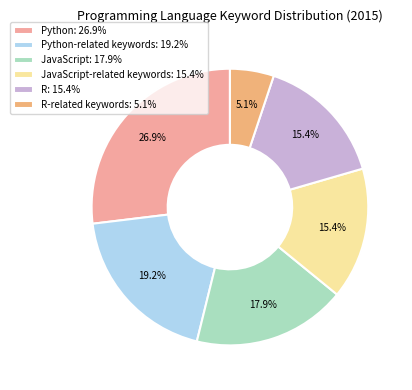

What portion of the pie excludes Python: 26.9%?

73.1%